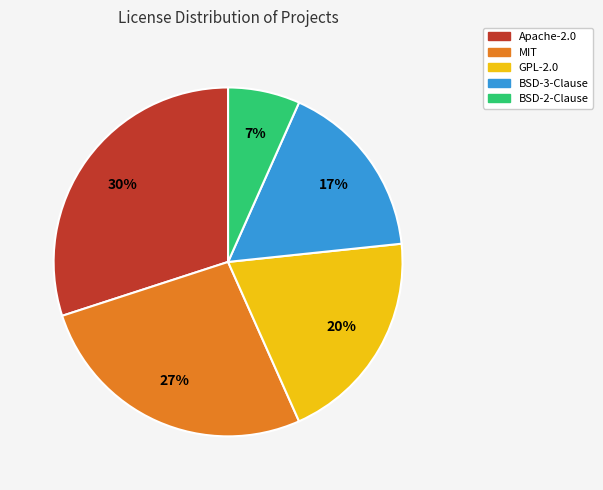

The BSD-2-Clause slice represents 7% of the pie. True or false?

True